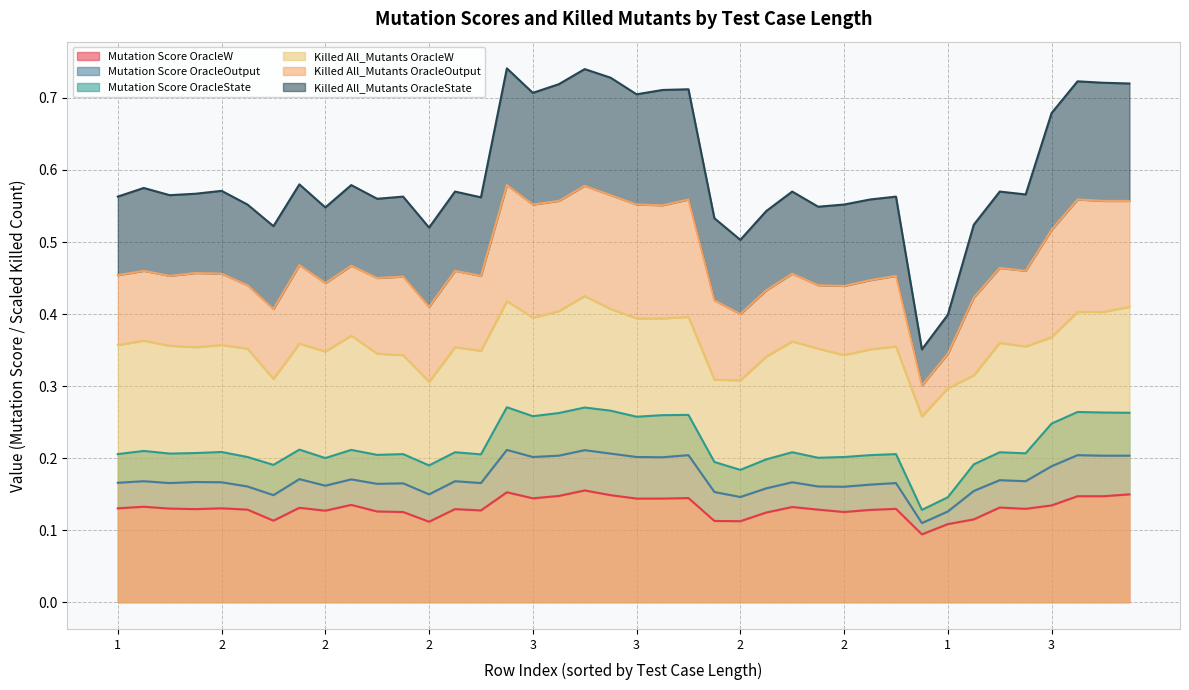

True or false: Killed All_Mutants OracleState and Killed All_Mutants OracleW cross at least once.

False